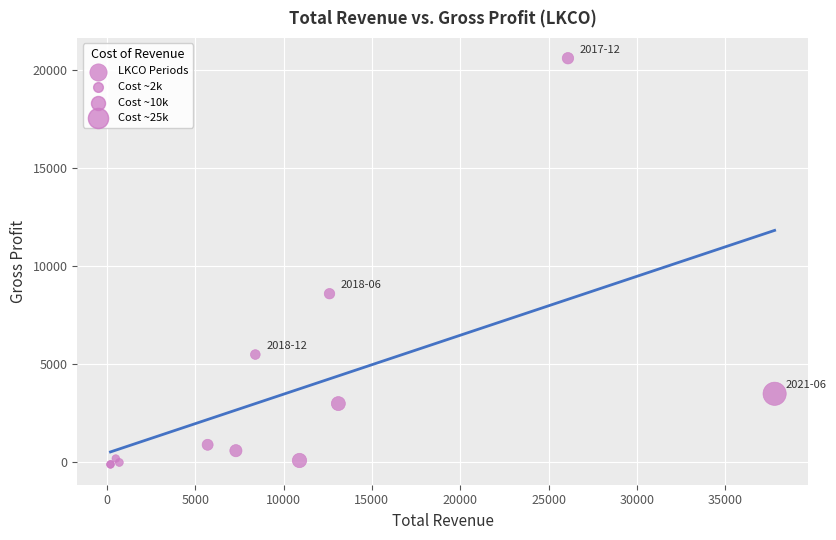

What Y value in the scatter plot is closest to 10250?

8600